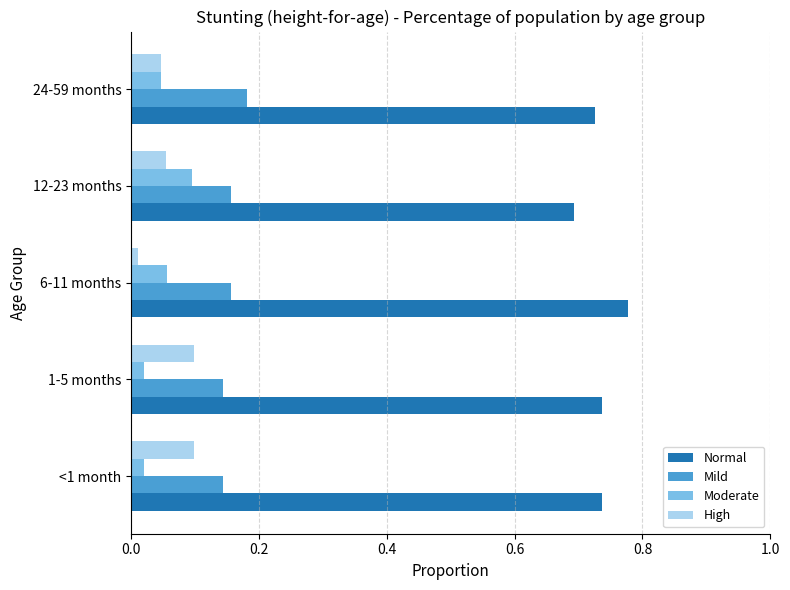

Which series has the largest total across all categories?

Normal